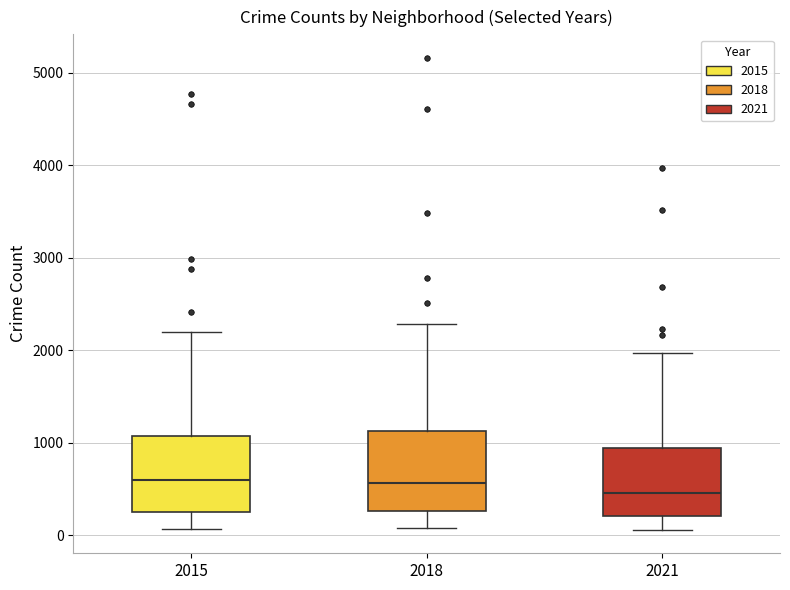

Reading left to right, transcribe this box plot: for each box, give where its median line is, the range the box spans, and where its two whiskers end, as read against the y-axis. The values are not printed on the chart, so give them approximately, as read against the axis.

2015: median 600, box 300 to 1100, whiskers 100 to 2200
2018: median 600, box 300 to 1100, whiskers 100 to 2300
2021: median 500, box 200 to 1000, whiskers 100 to 2000